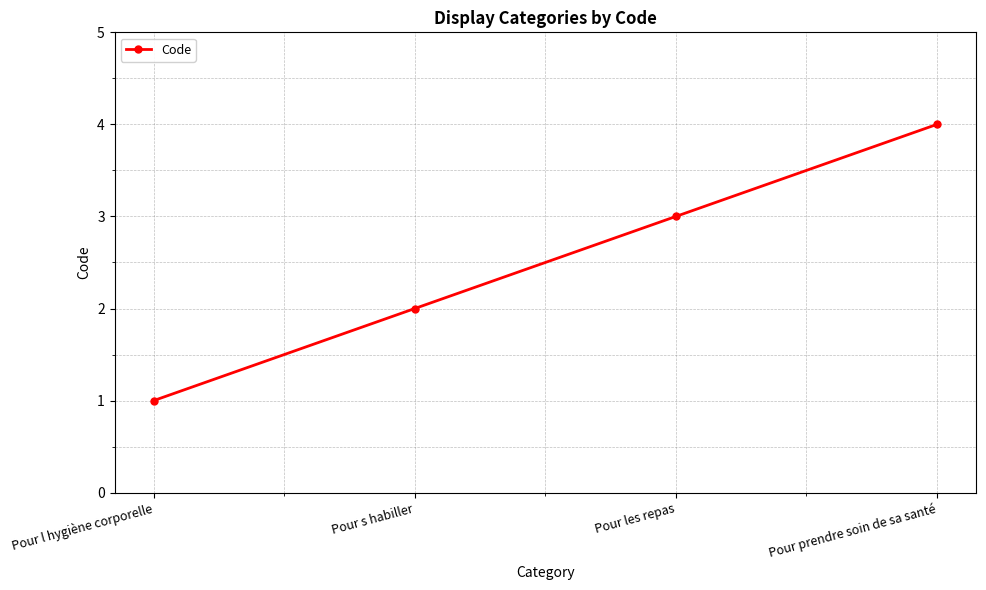

What is the value of the 2nd point from the left?

2